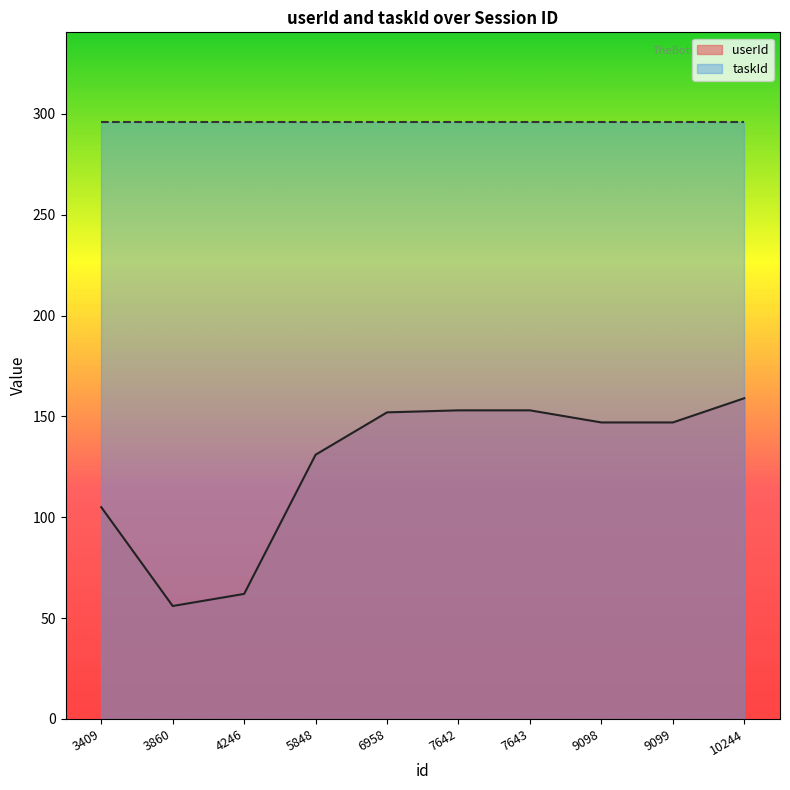

At which category does the data reach its first local valley?

3860